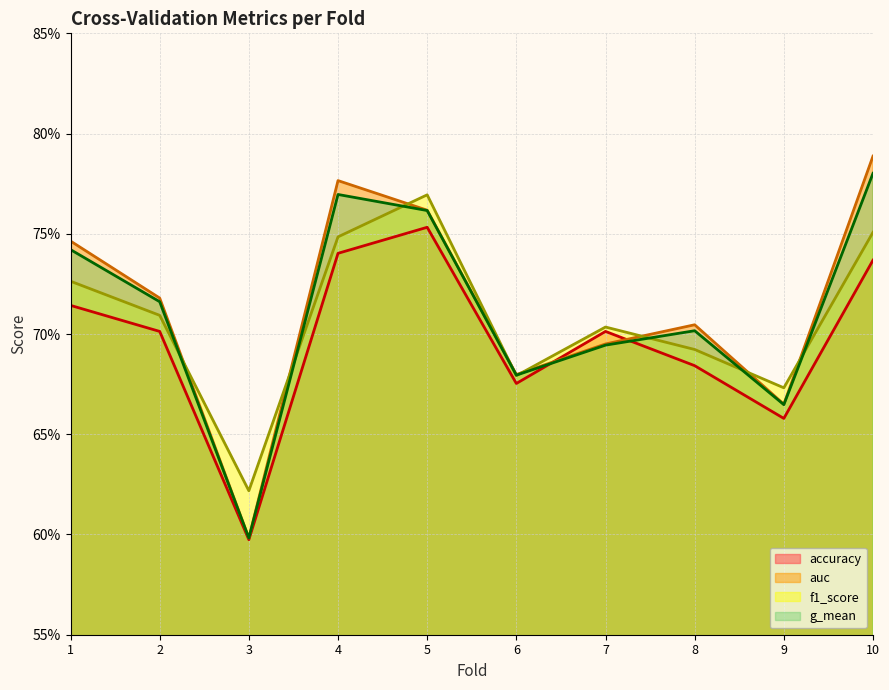

How many distinct data groups are displayed?

4